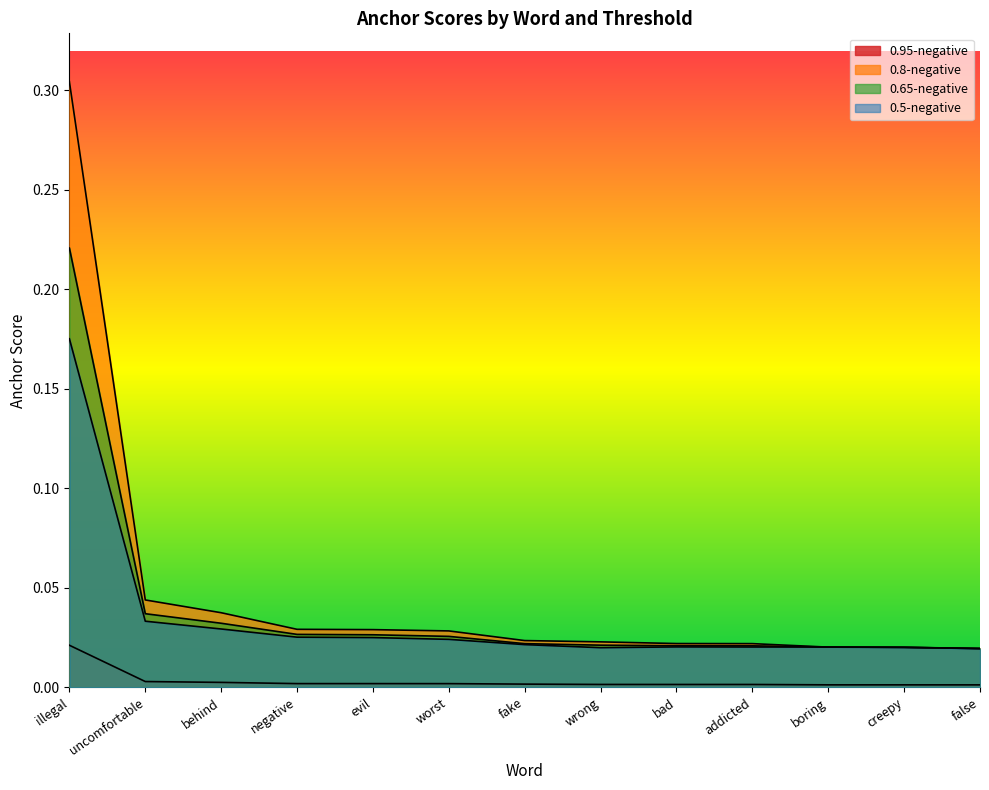

What is the difference between the maximum and minimum values in the 0.5-negative series?

0.2